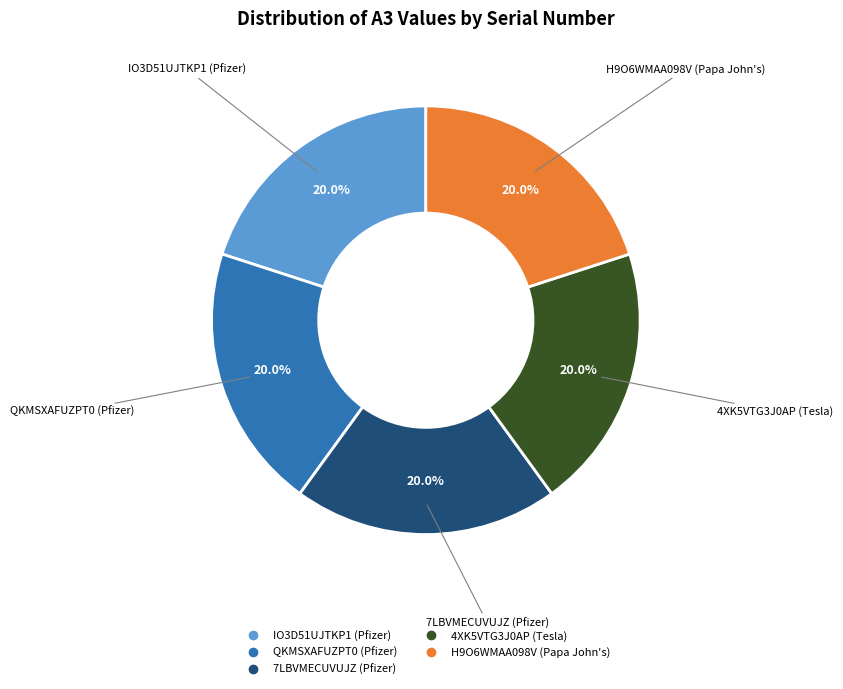

Does any single category account for the majority?

No